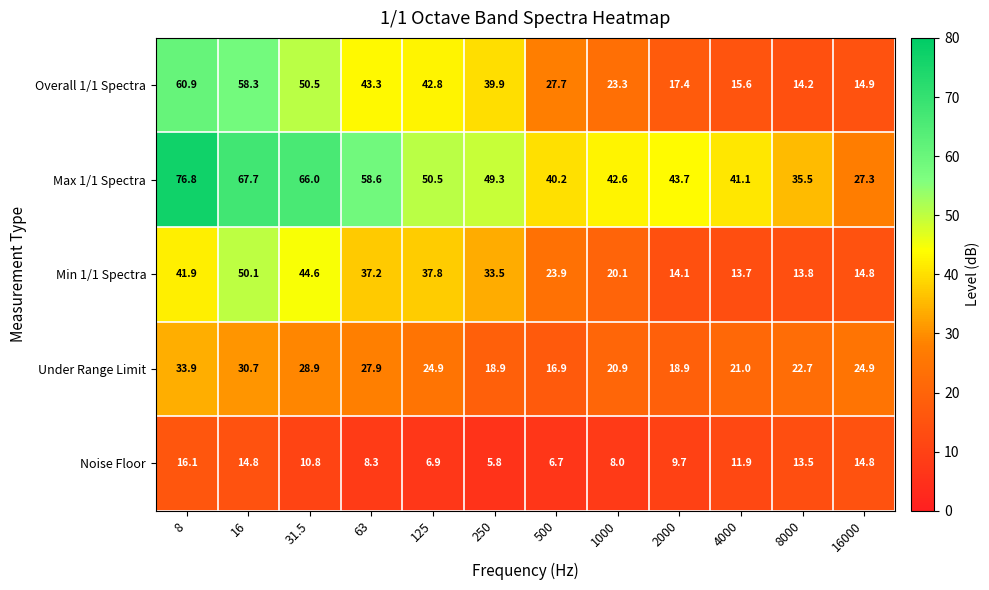

Which series has the largest range (max minus min)?

Max 1/1 Spectra